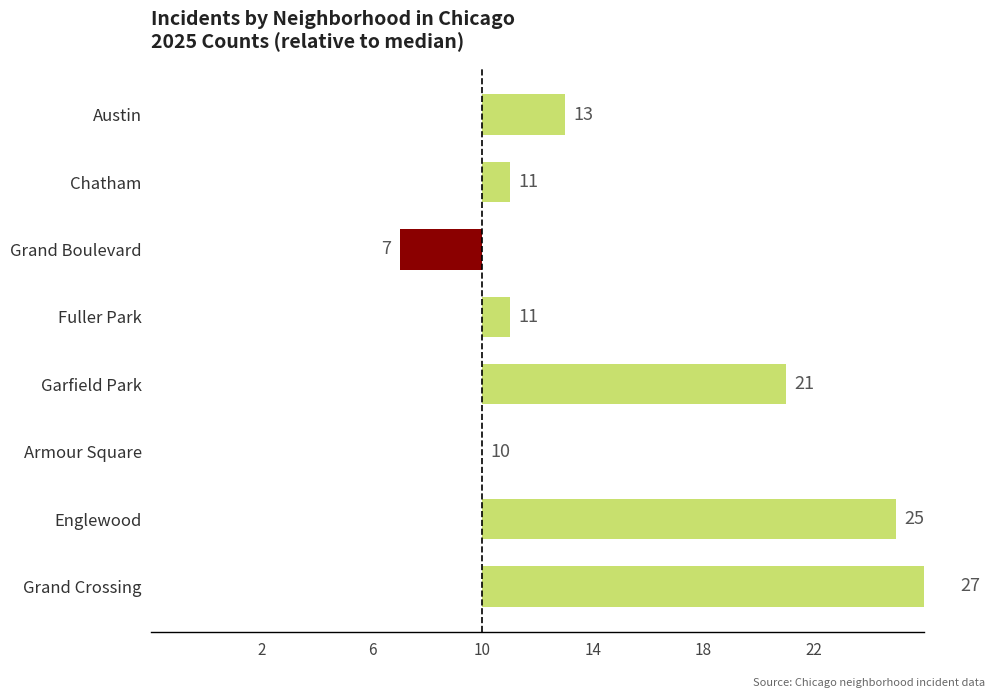

Does the chart contain any negative values?

No